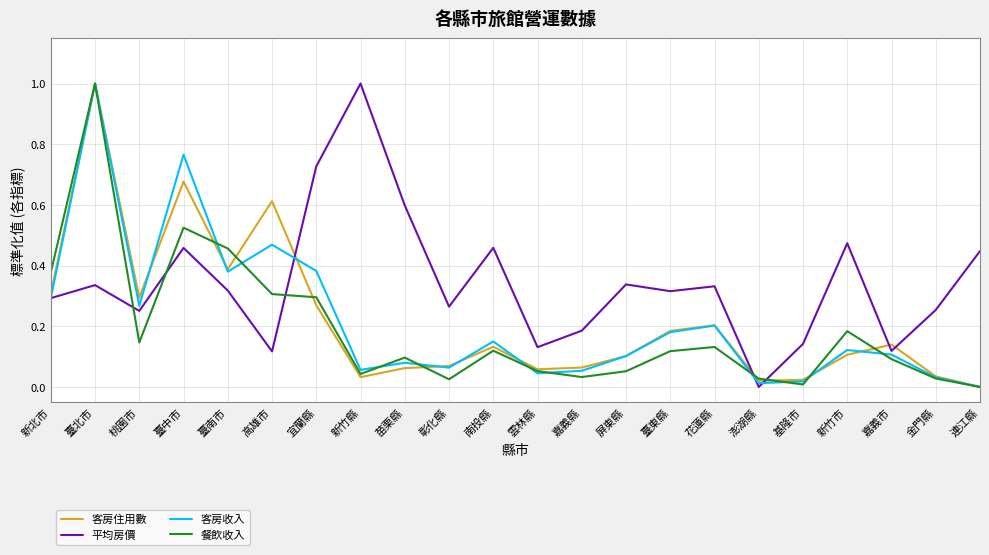

At how many categories does at least one series exceed 0?

22